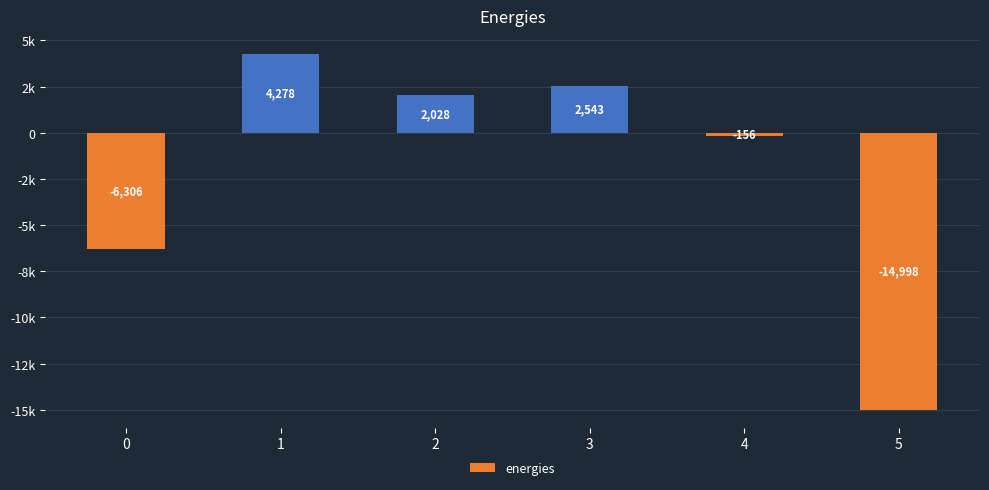

The value at 4 is -155.7. True or false?

True